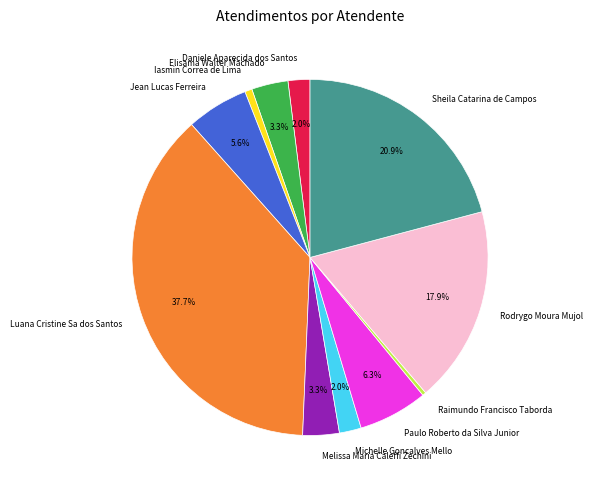

Which slice is the largest?

Luana Cristine Sa dos Santos